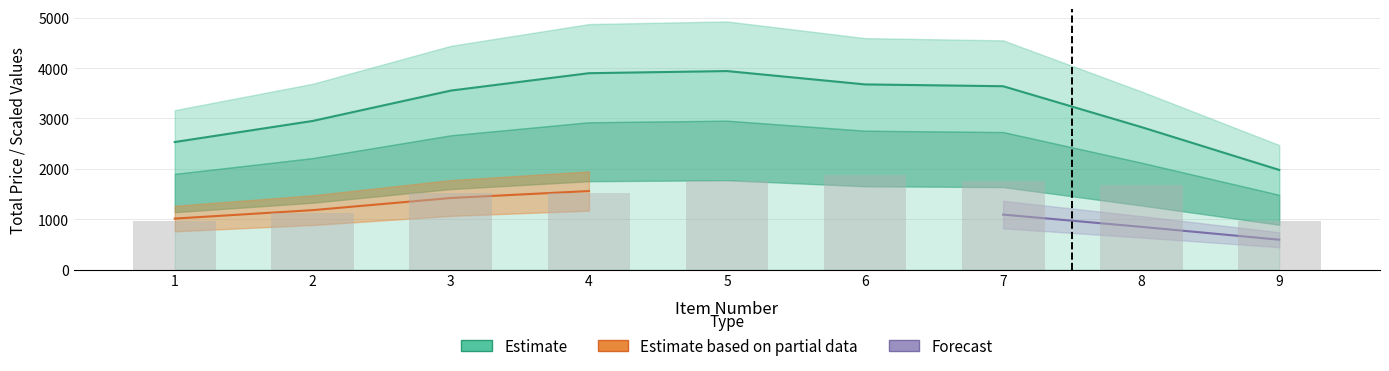

At which label does the data first exceed 3553?

3